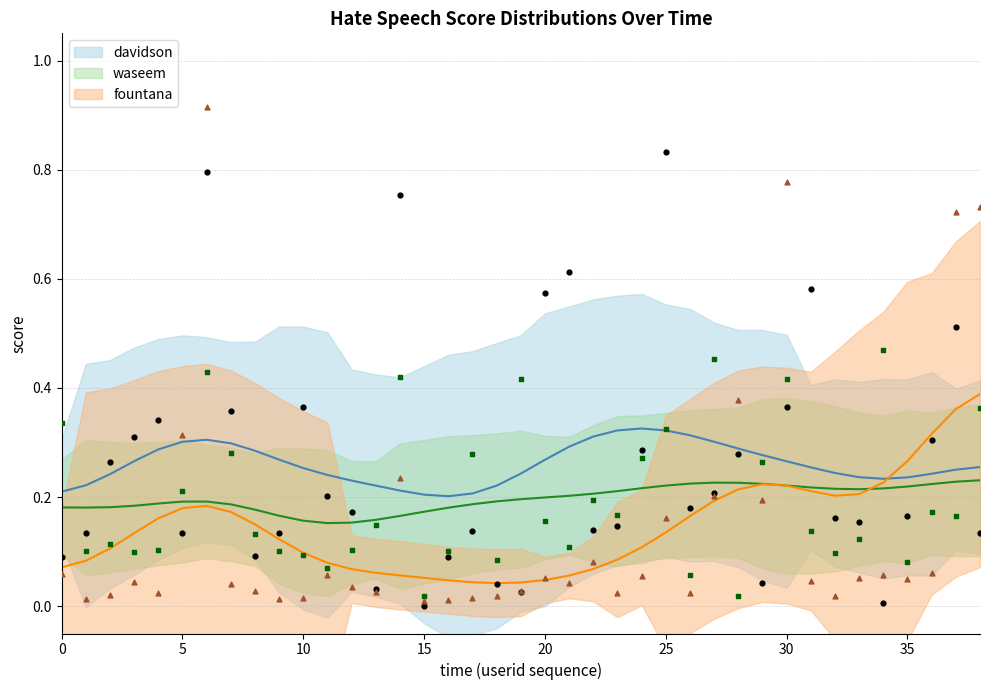

Which series reaches the minimum Y coordinate?

davidson